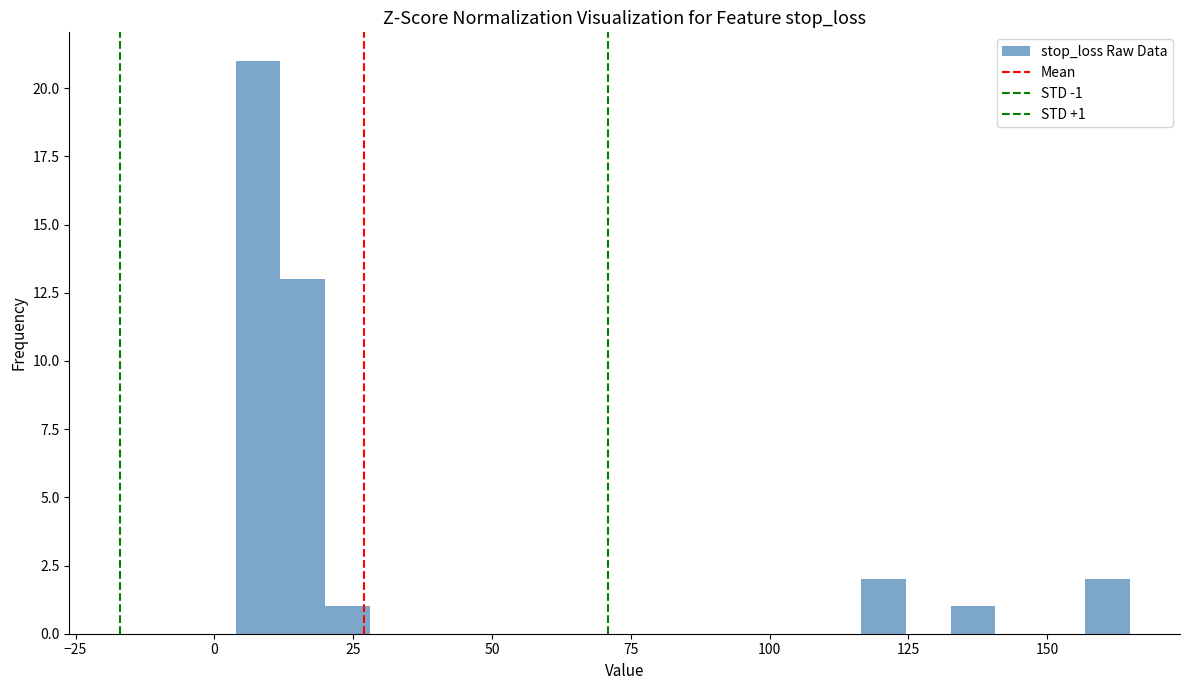

Around what value on the x-axis is the tallest bar? Give the approximate position of its centre, as read against the axis.

10